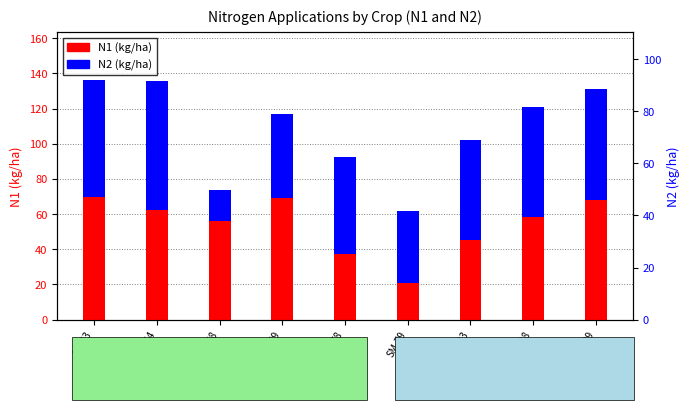

What is the average value of the N1 (kg/ha) series?

54.0